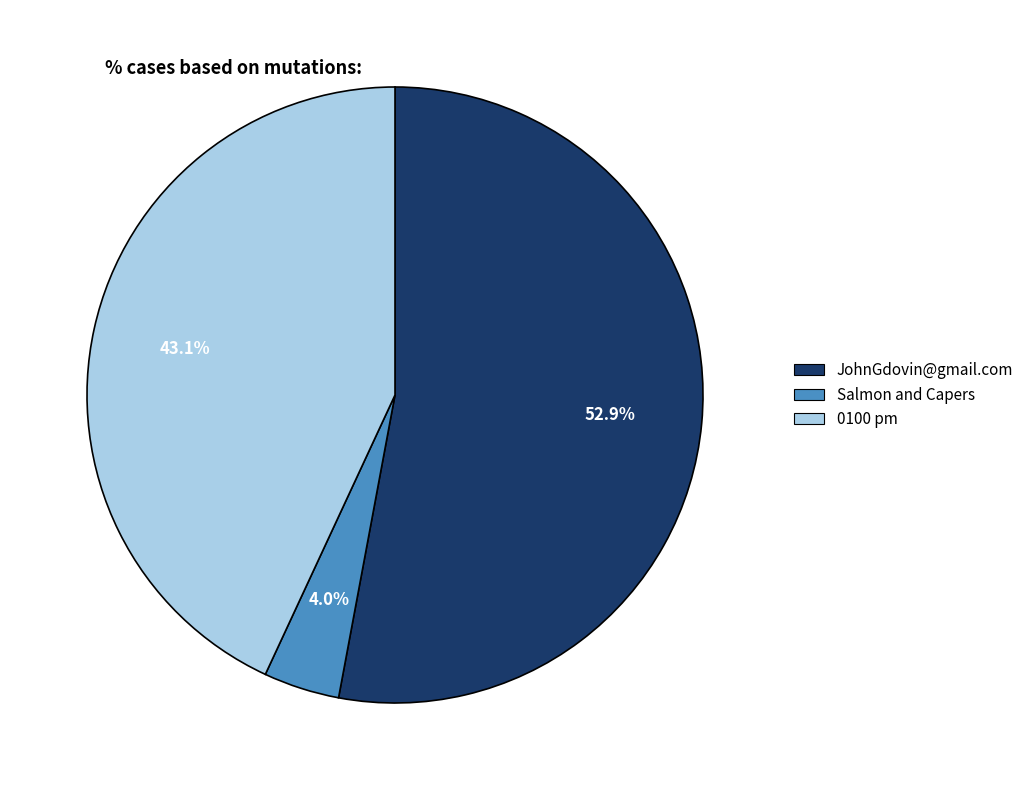

How many slices are in this pie chart?

3